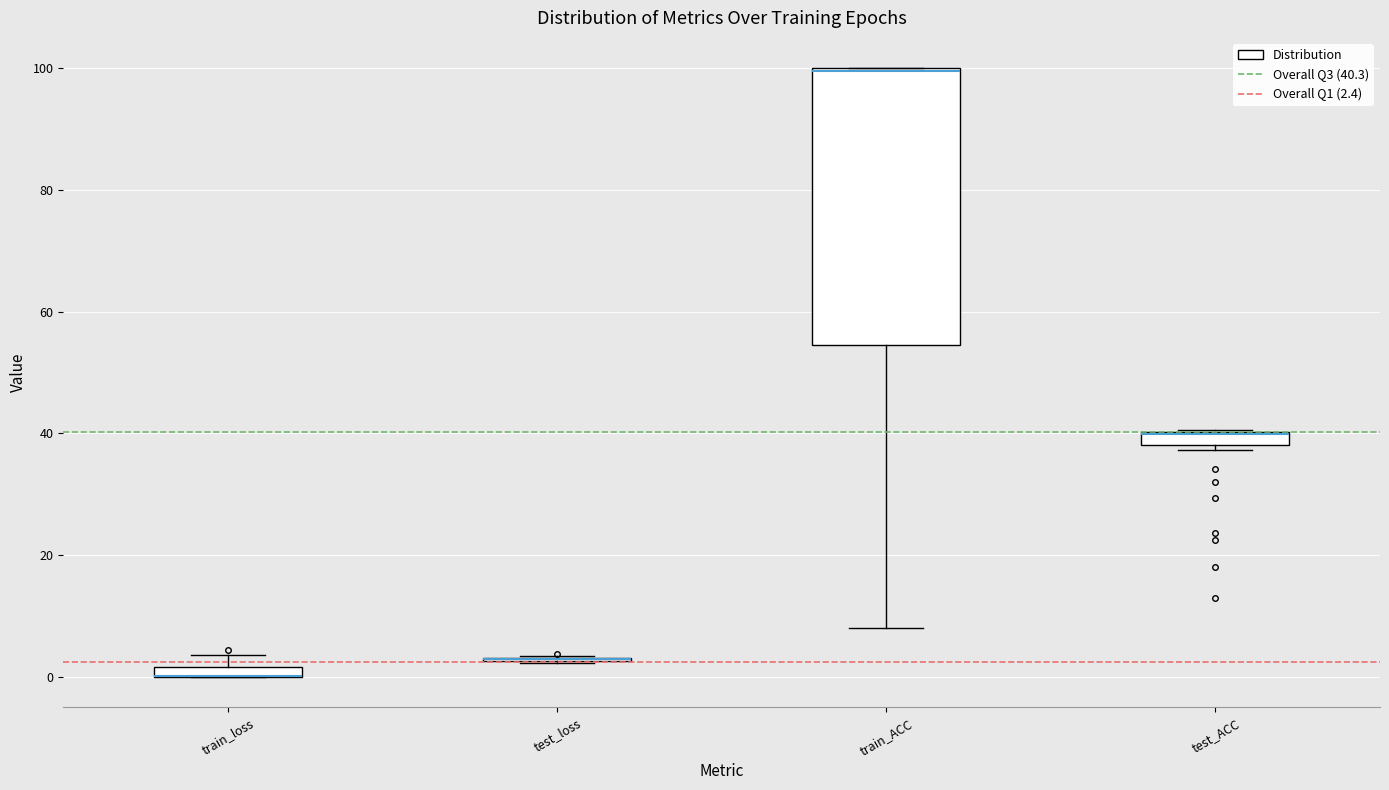

Which box is the tallest, from its lower edge to its upper edge?

train_ACC